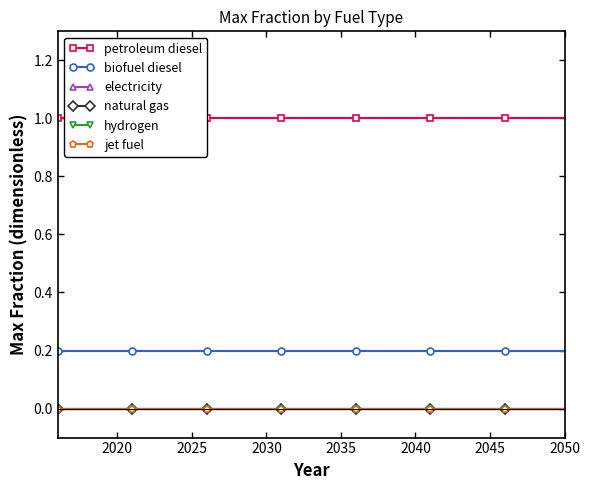

How many lines are shown in the chart?

6